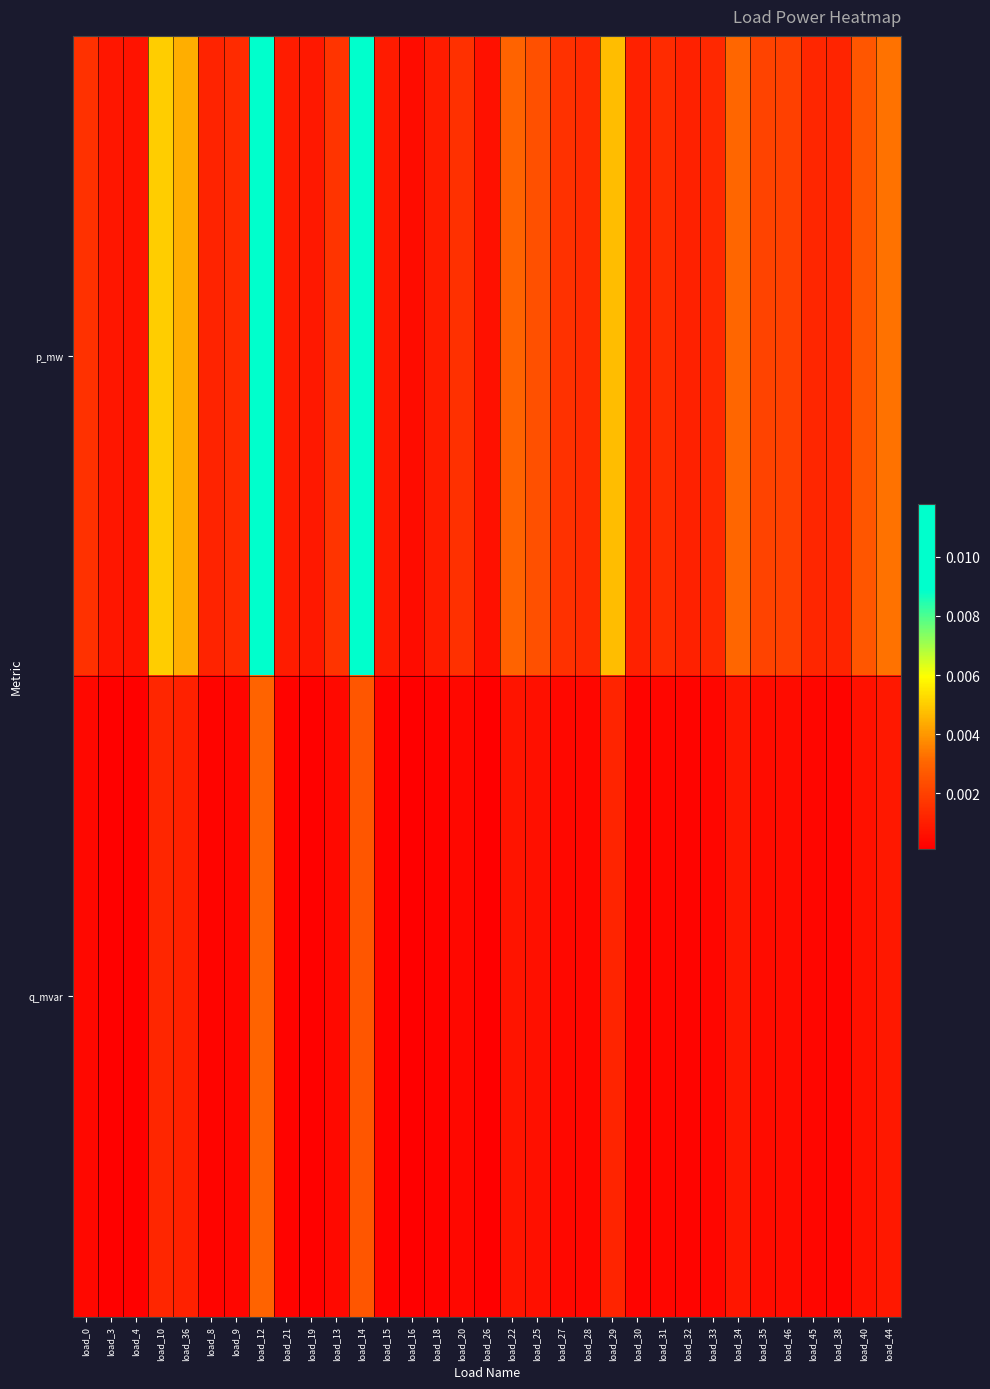

List the series in order of their peak value, lowest first.

q_mvar, p_mw